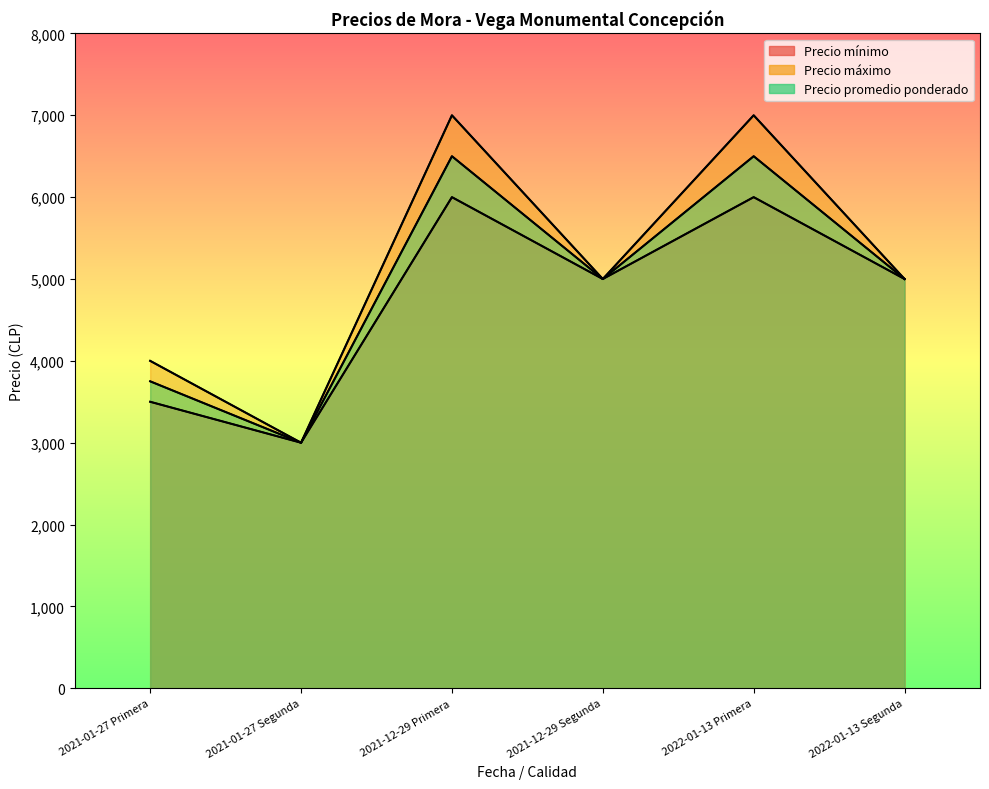

What are all the series names shown in the legend?

Precio mínimo, Precio máximo, Precio promedio ponderado